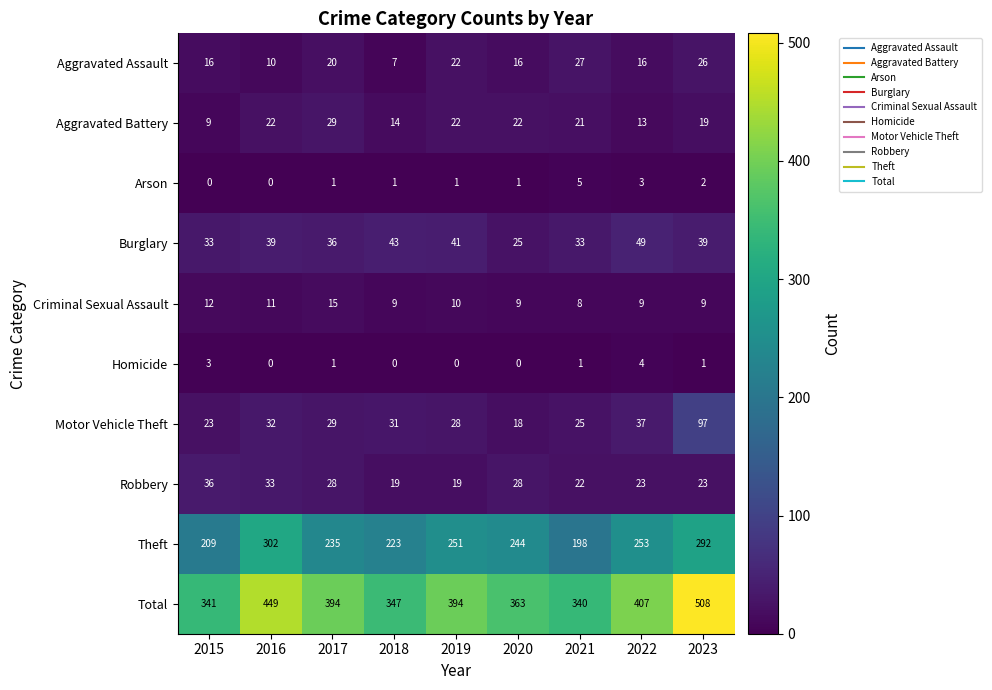

How many categories are shown in the chart?

9